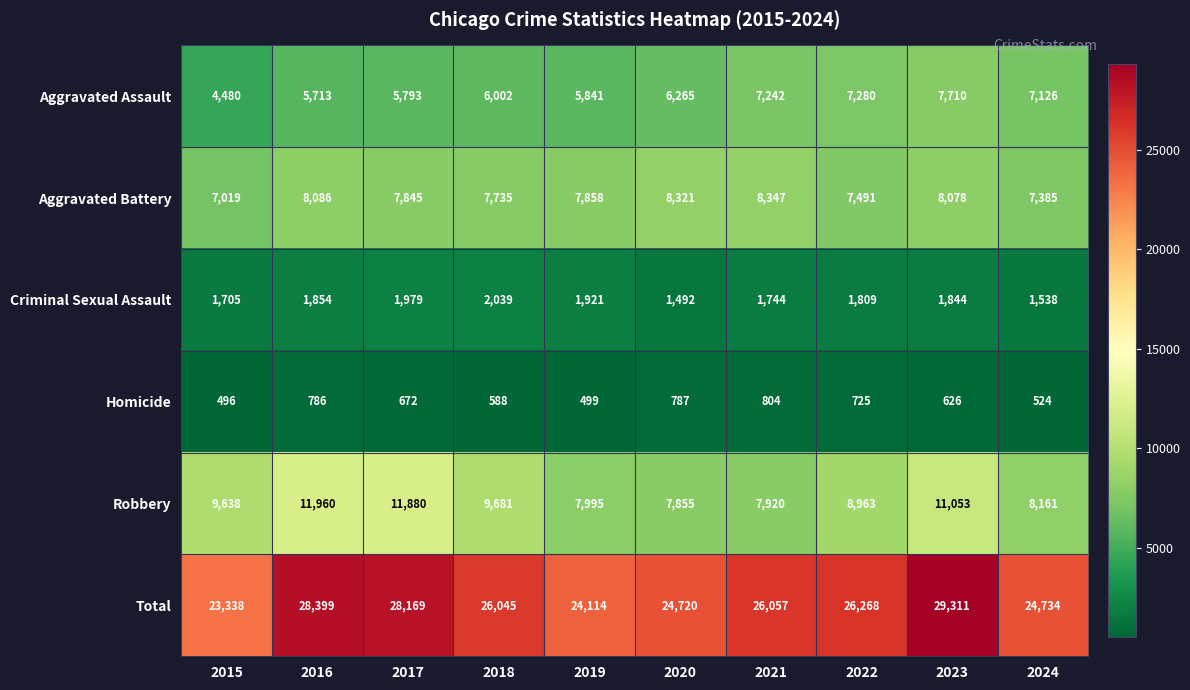

Which series has the largest total across all categories?

Total